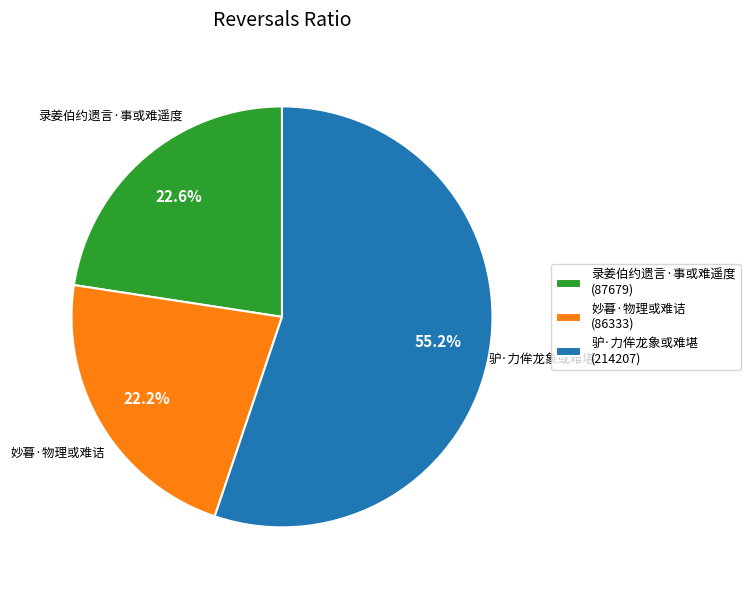

To the nearest percent, what is the combined percentage of 驴·力侔龙象或难堪 and 录姜伯约遗言·事或难遥度?

78%